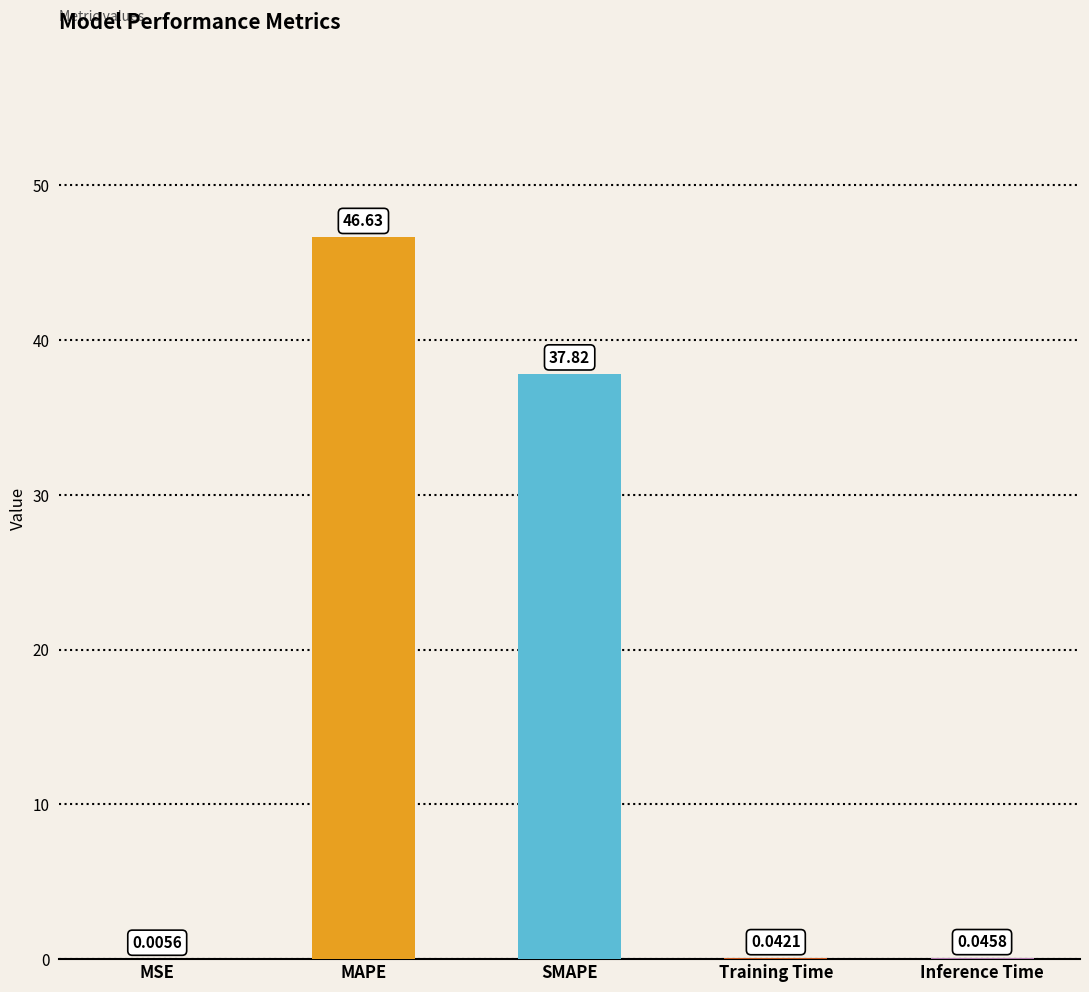

Does the chart contain stacked bars?

No